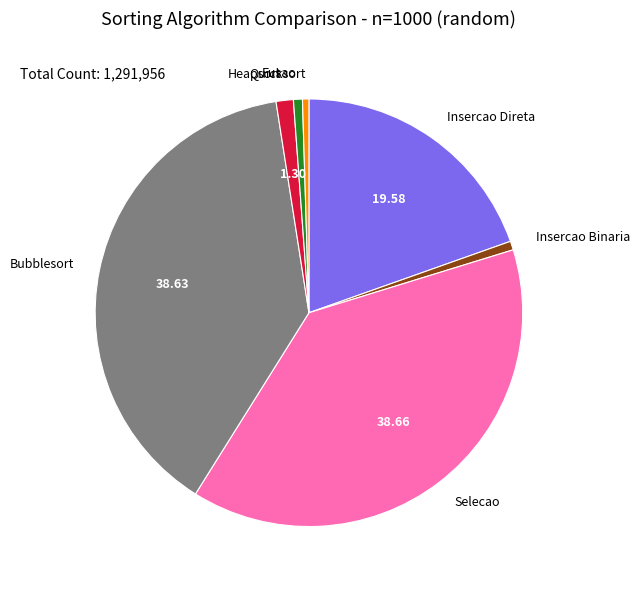

The Insercao Binaria slice represents 1% of the pie. True or false?

True